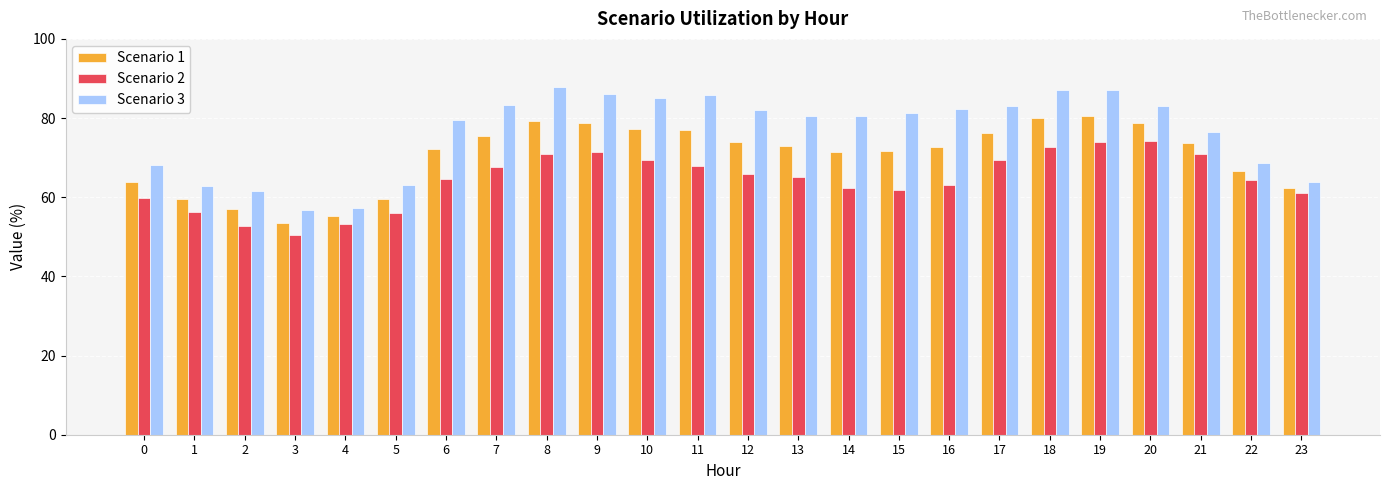

What is the sum of the Scenario 2 values at 5 and 16?

119.0